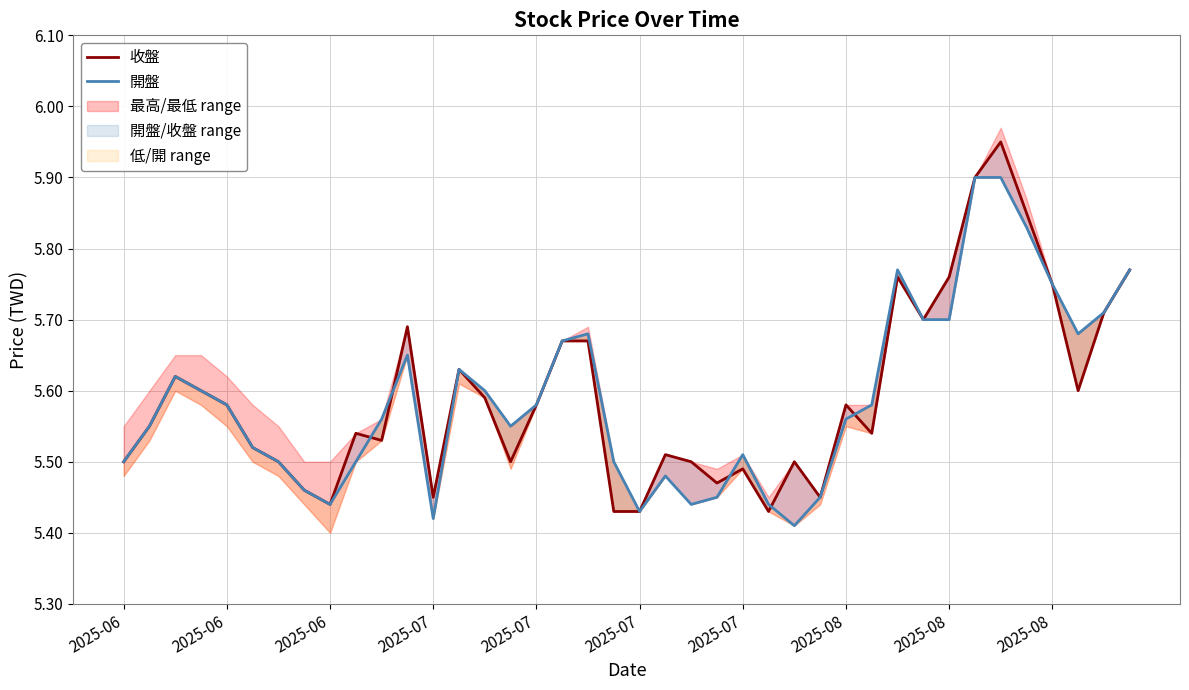

Rank the series by their maximum value, from lowest to highest.

開盤, 收盤